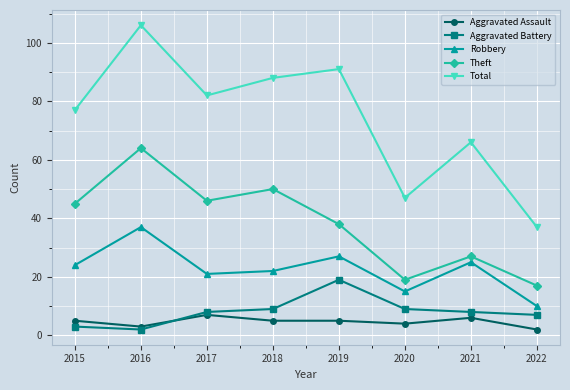

Does the chart display data point markers on the line(s)?

Yes